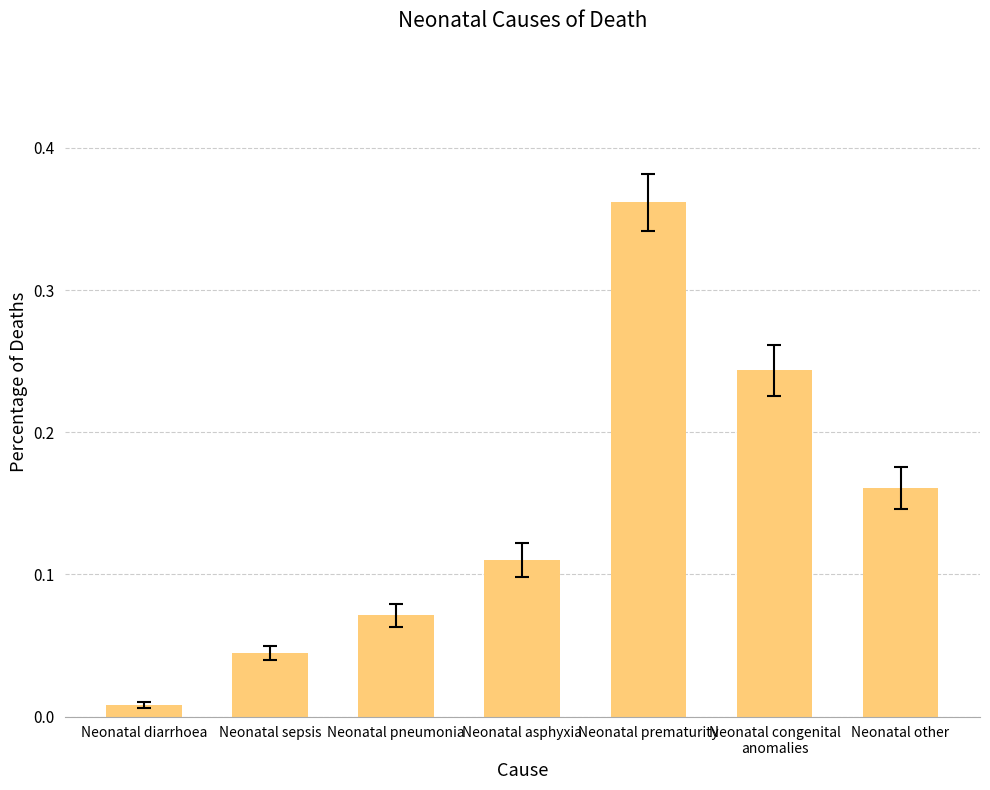

Rank the categories by value from lowest to highest.

Neonatal diarrhoea, Neonatal sepsis, Neonatal pneumonia, Neonatal asphyxia, Neonatal other, Neonatal congenital
anomalies, Neonatal prematurity